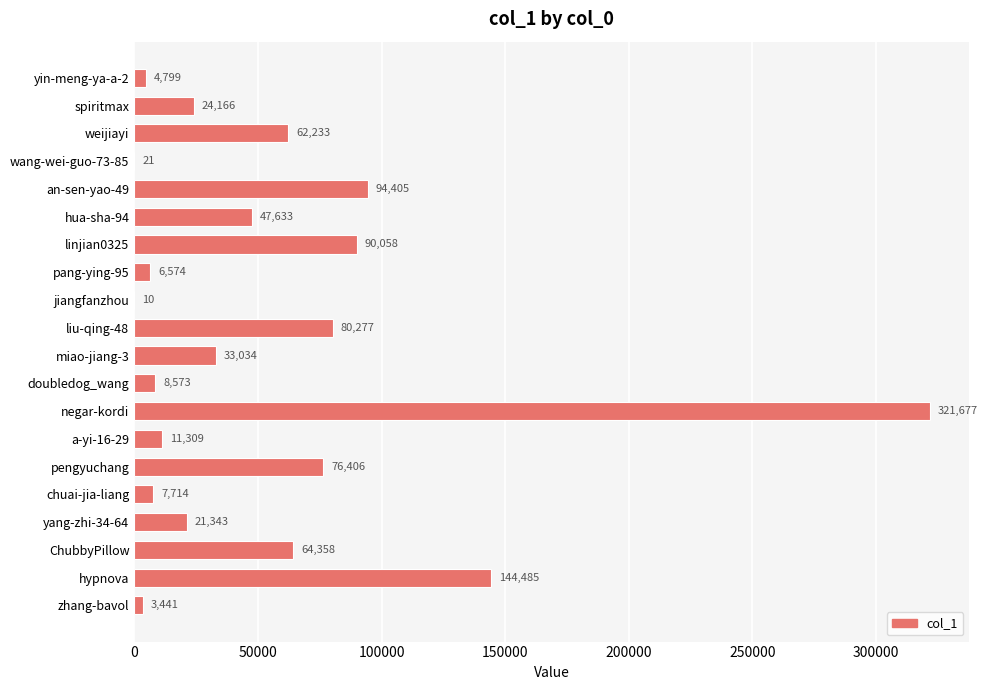

Is it true that the value at pengyuchang is 109278?

False